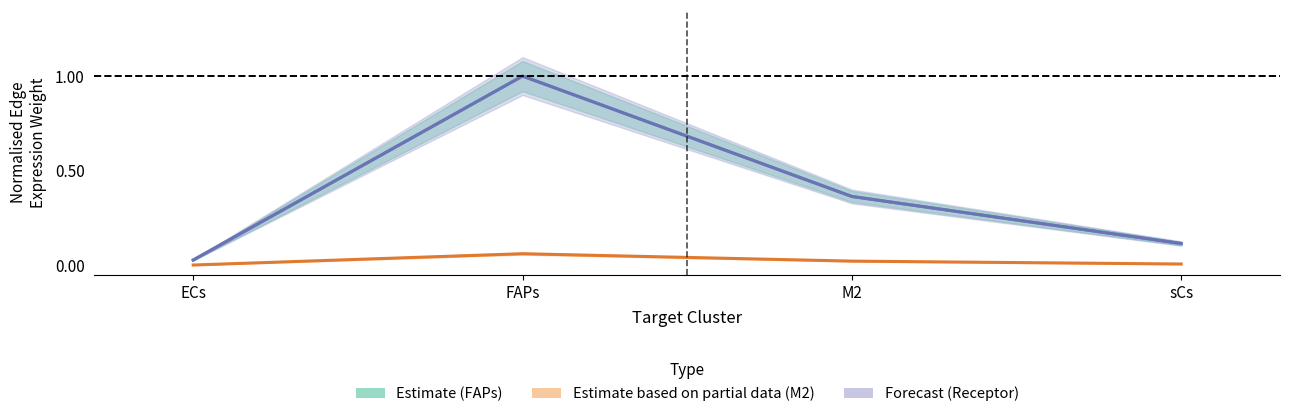

Between FAPs and M2, which is larger?

FAPs